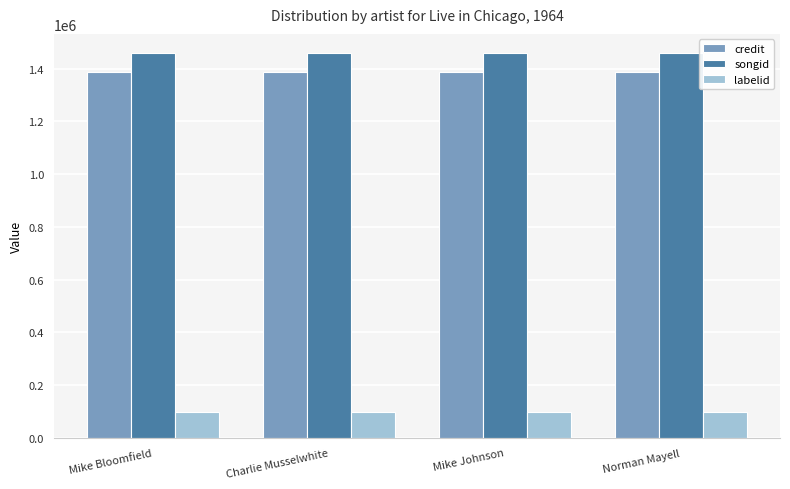

How many groups of bars are there?

4